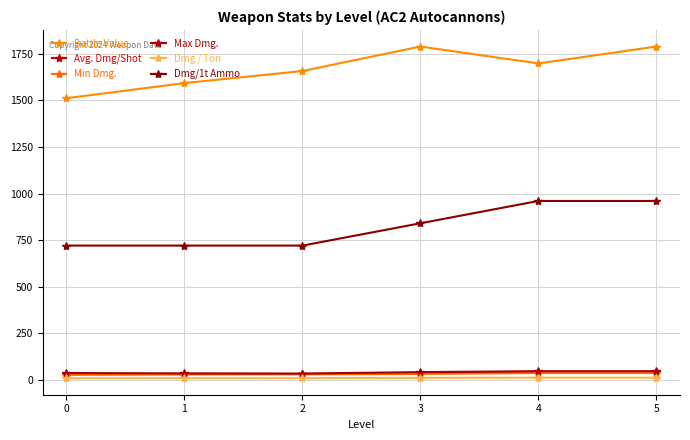

Is this an area chart (filled region under the line)?

No